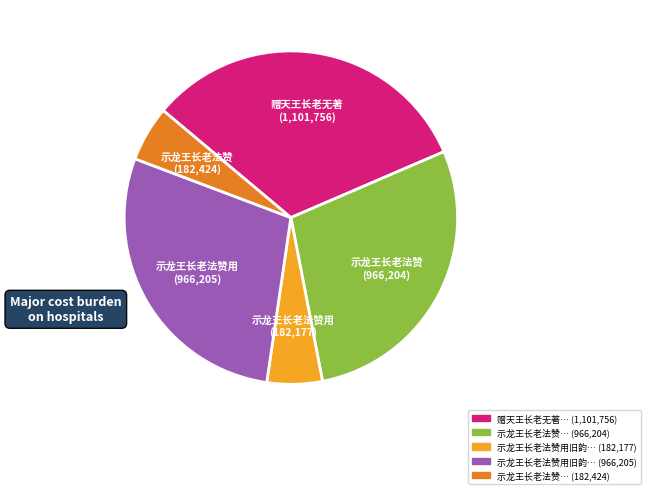

Does any single category account for the majority?

No